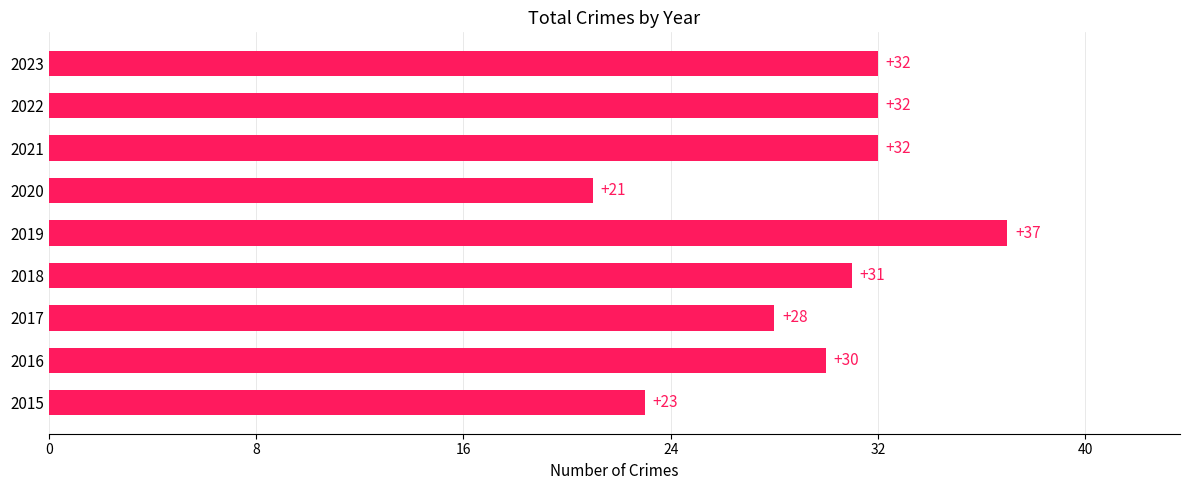

How many values are below 31?

4